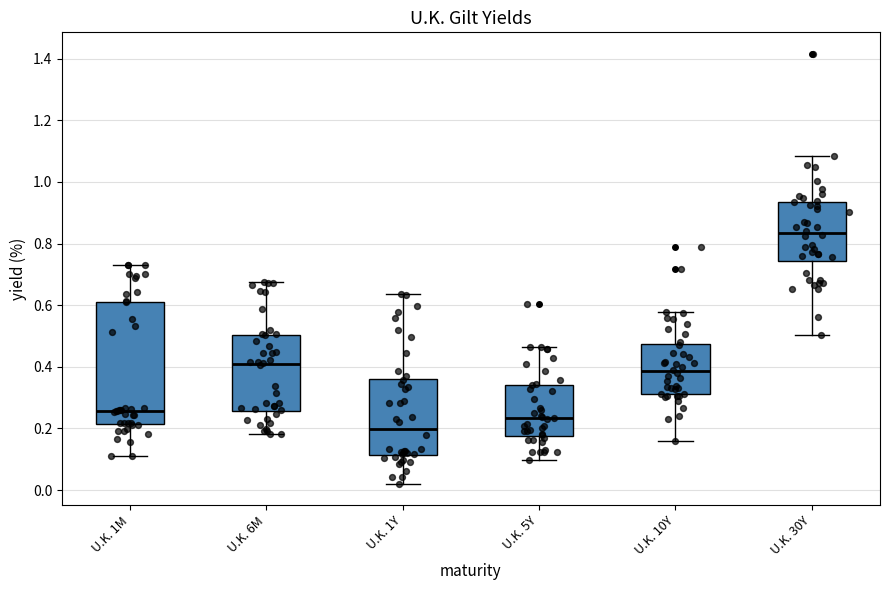

Reading left to right, read every box against the y-axis: the position of its median line, the range the box covers, and the ends of its whiskers. The values are not printed on the chart, so give them approximately, as read against the axis.

U.K. 1M: median 0.26, box 0.22 to 0.62, whiskers 0.10 to 0.74
U.K. 6M: median 0.40, box 0.26 to 0.50, whiskers 0.18 to 0.68
U.K. 1Y: median 0.20, box 0.12 to 0.36, whiskers 0.02 to 0.64
U.K. 5Y: median 0.24, box 0.18 to 0.34, whiskers 0.10 to 0.46
U.K. 10Y: median 0.38, box 0.32 to 0.48, whiskers 0.16 to 0.58
U.K. 30Y: median 0.84, box 0.74 to 0.94, whiskers 0.50 to 1.08